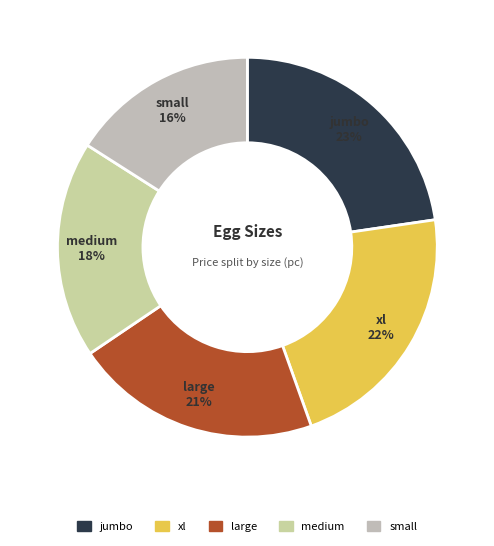

Count the number of slices in the pie.

5